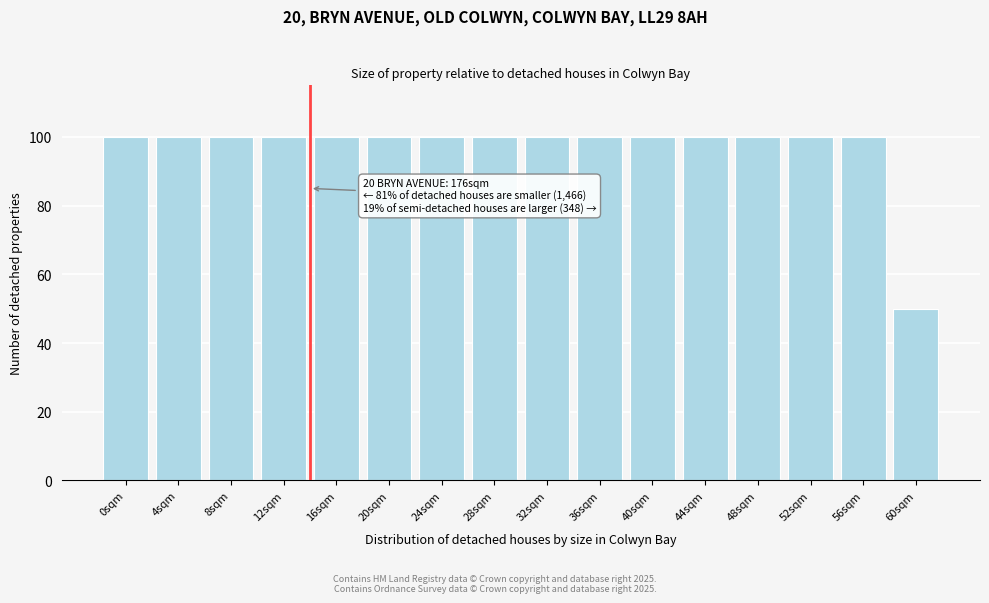

Reading right to left, extract all data points from this chart.

60sqm=50	56sqm=100	52sqm=100	48sqm=100	44sqm=100	40sqm=100	36sqm=100	32sqm=100	28sqm=100	24sqm=100	20sqm=100	16sqm=100	12sqm=100	8sqm=100	4sqm=100	0sqm=100